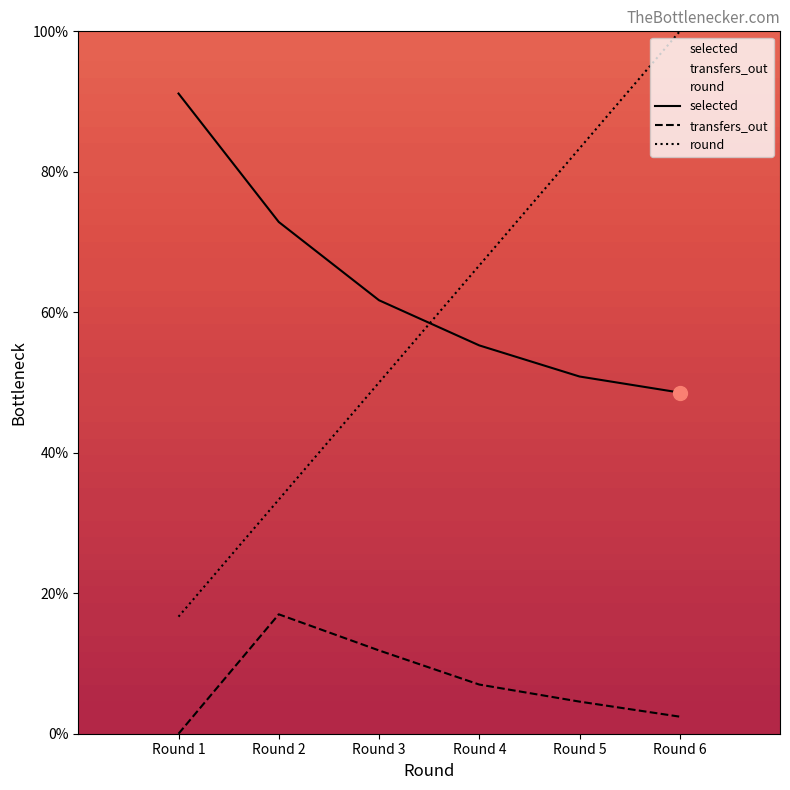

How many lines are shown in the chart?

3